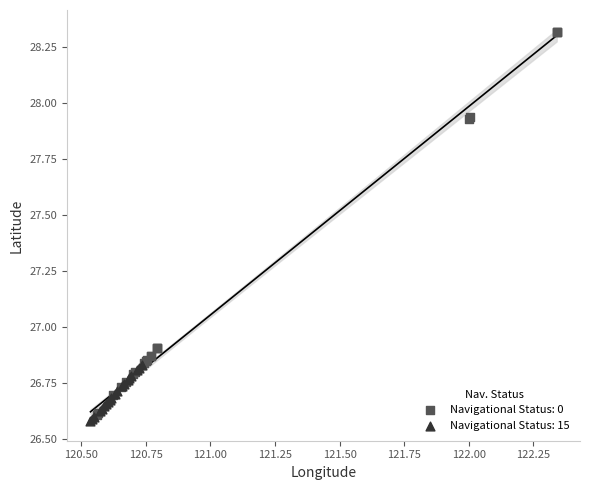

Which series has the widest spread of Y values?

Navigational Status: 0